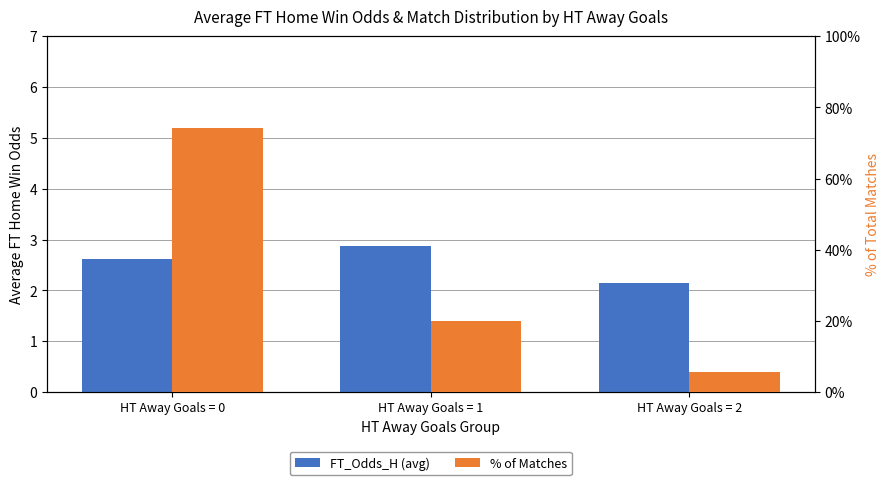

True or false: FT_Odds_H (avg) has a value of 4.4 at HT Away Goals = 0.

False